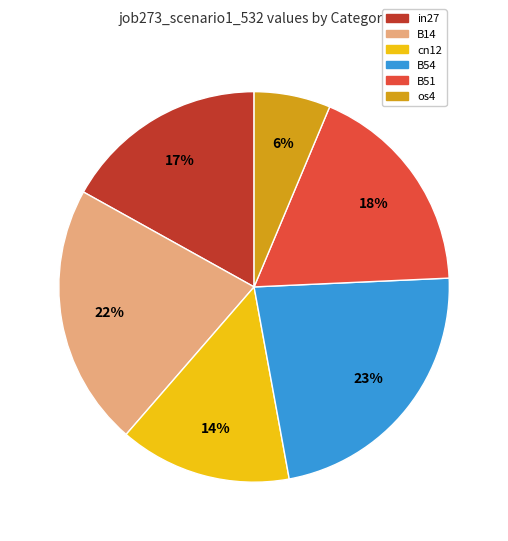

To the nearest percent, what is the combined percentage of in27 and B14?

39%